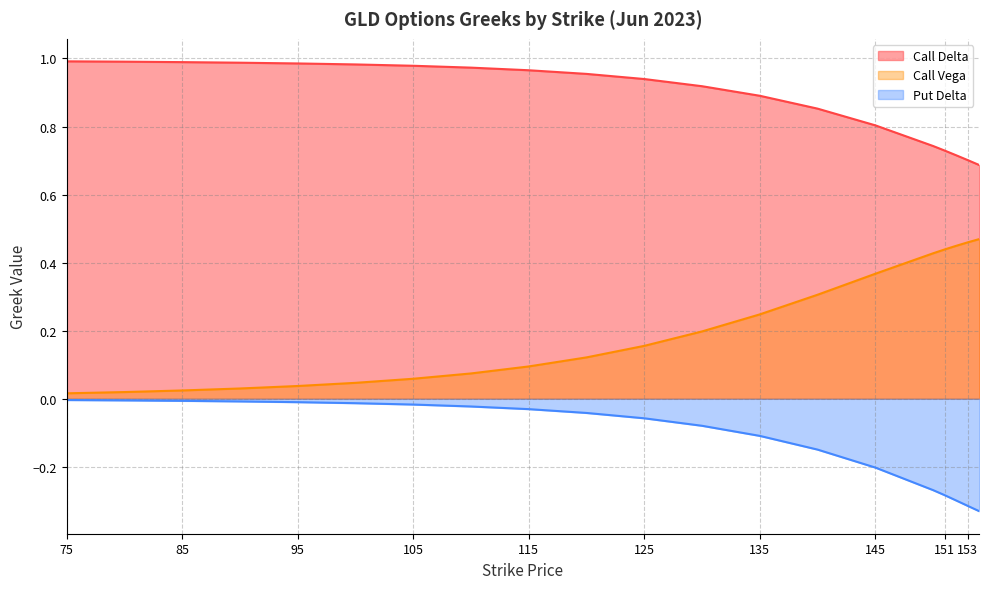

Between 140 and 150, which series saw the biggest shift?

Call Vega